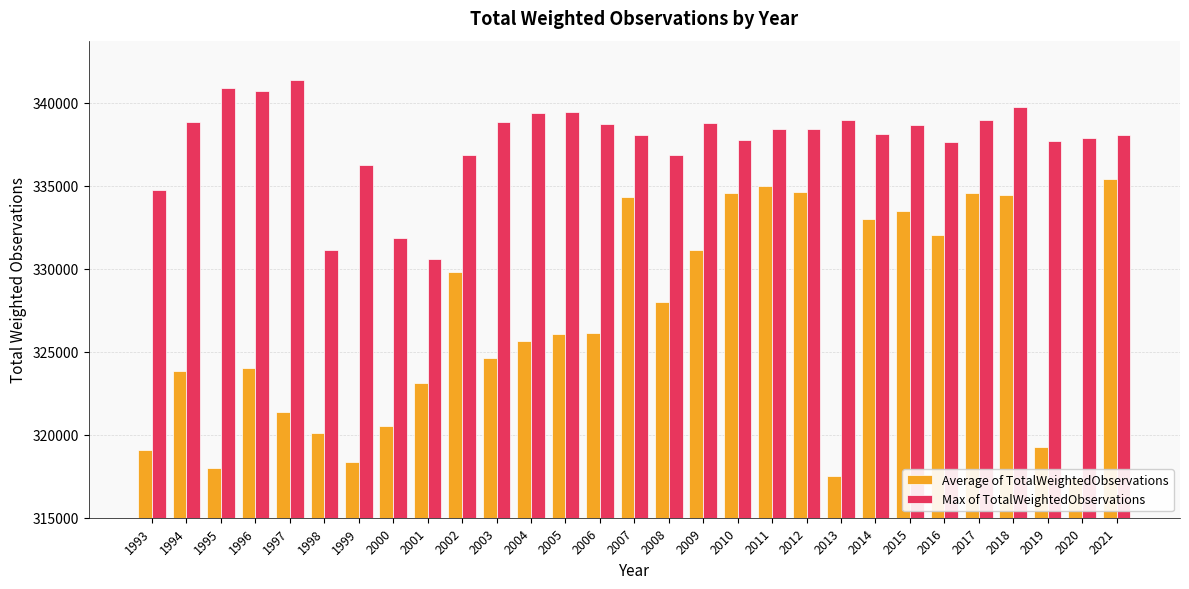

Reading left to right, what are all the values shown in this chart?

Average of TotalWeightedObservations: 319044.9	323836.9	317986.2	323979.2	321345.6	320066.6	318321.1	320497.4	323126.7	329781.3	324636.9	325639.6	326065.1	326130.4	334325.8	327961.5	331113.2	334573.5	334978.0	334590.0	317516.7	332957.3	333484.3	332000.9	334522.0	334443.9	319270.7	317381.7	335409.6
Max of TotalWeightedObservations: 334720.0	338821.9	340864.5	340722.3	341335.1	331122.5	336209.1	331835.3	330595.4	336829.7	338825.2	339370.2	339411.3	338687.8	338065.9	336841.4	338789.0	337765.5	338413.6	338388.2	338951.0	338113.6	338621.6	337650.2	338978.8	339741.7	337714.1	337890.5	338042.1